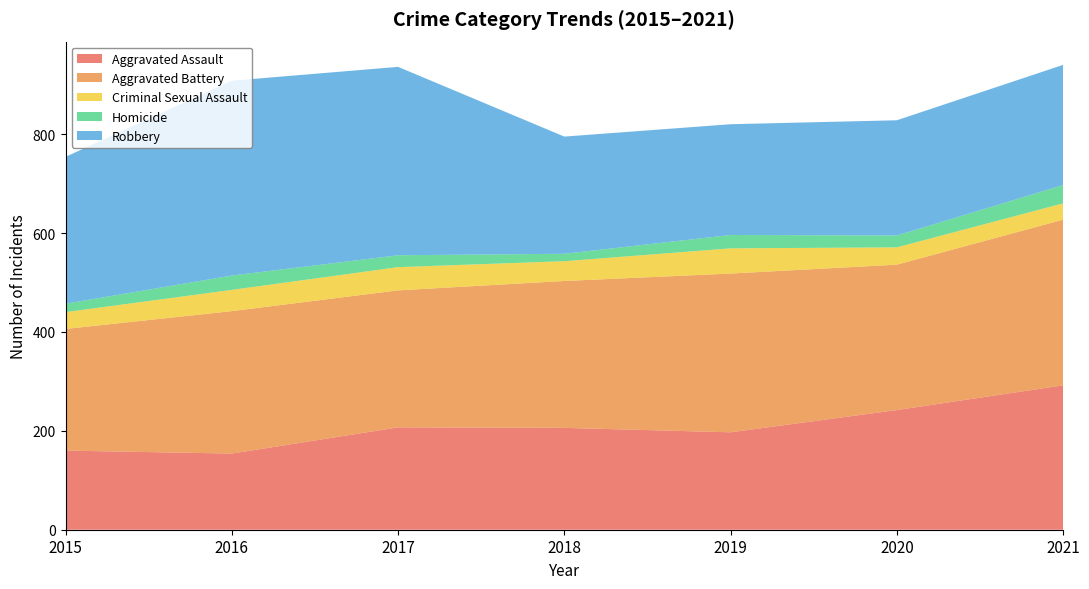

Reading right to left, list all the values displayed in this chart.

Aggravated Assault: 2021=292	2020=242	2019=197	2018=206	2017=207	2016=154	2015=160
Aggravated Battery: 2021=335	2020=294	2019=321	2018=297	2017=277	2016=288	2015=246
Criminal Sexual Assault: 2021=33	2020=35	2019=51	2018=40	2017=47	2016=43	2015=34
Homicide: 2021=37	2020=24	2019=27	2018=15	2017=24	2016=29	2015=17
Robbery: 2021=243	2020=233	2019=224	2018=237	2017=381	2016=394	2015=297